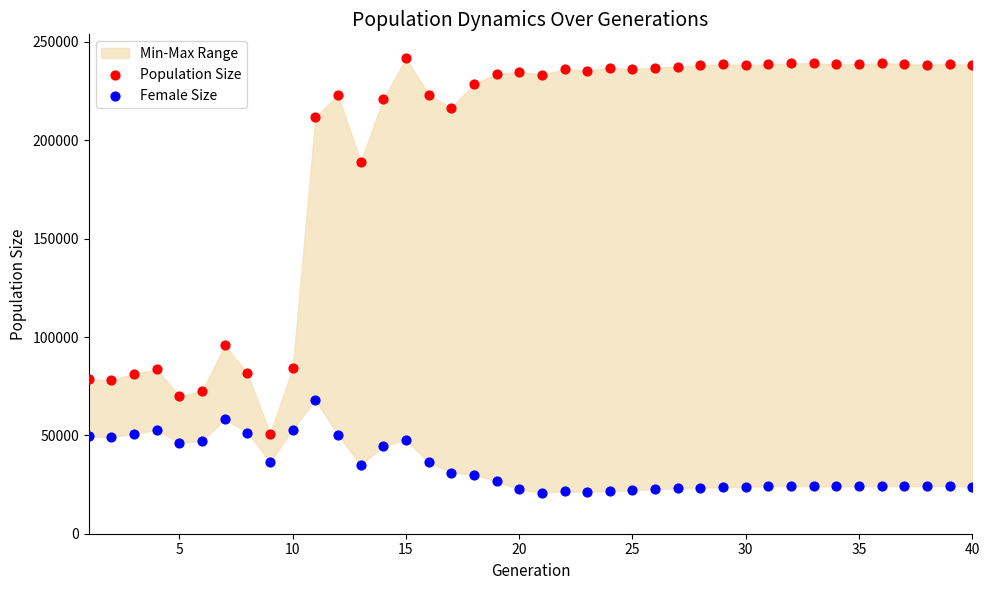

What is the X range (max minus min) for the scatter plot?

39